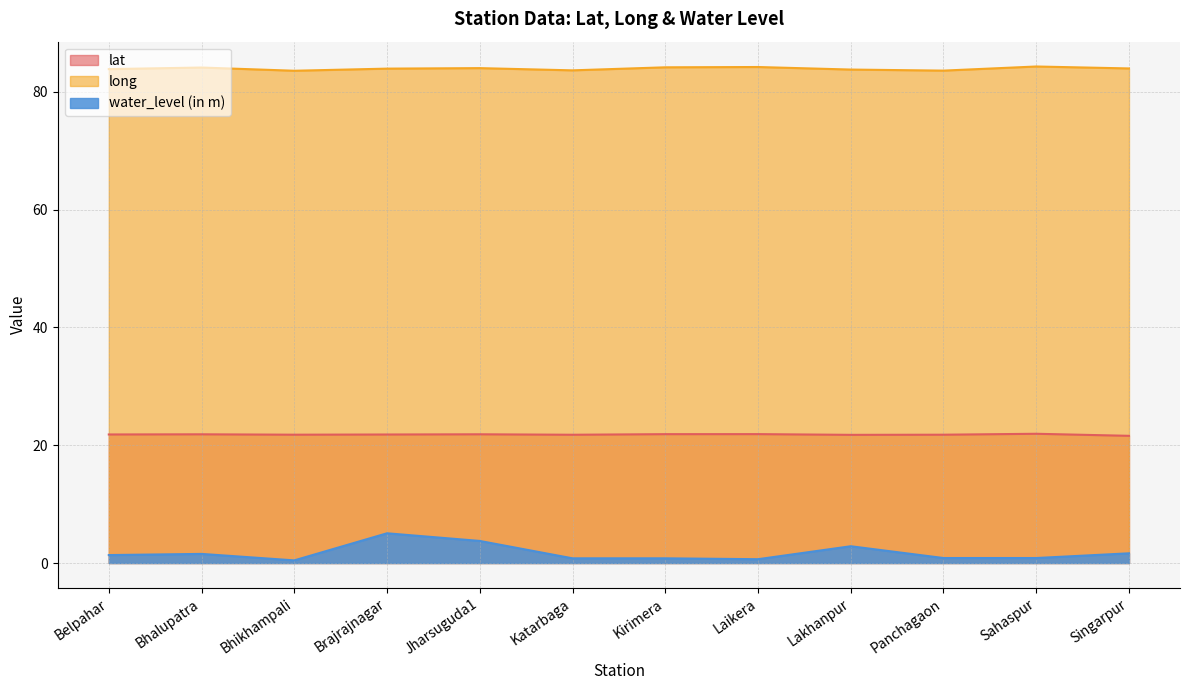

What is the label of the 3rd point from the right?

Panchagaon